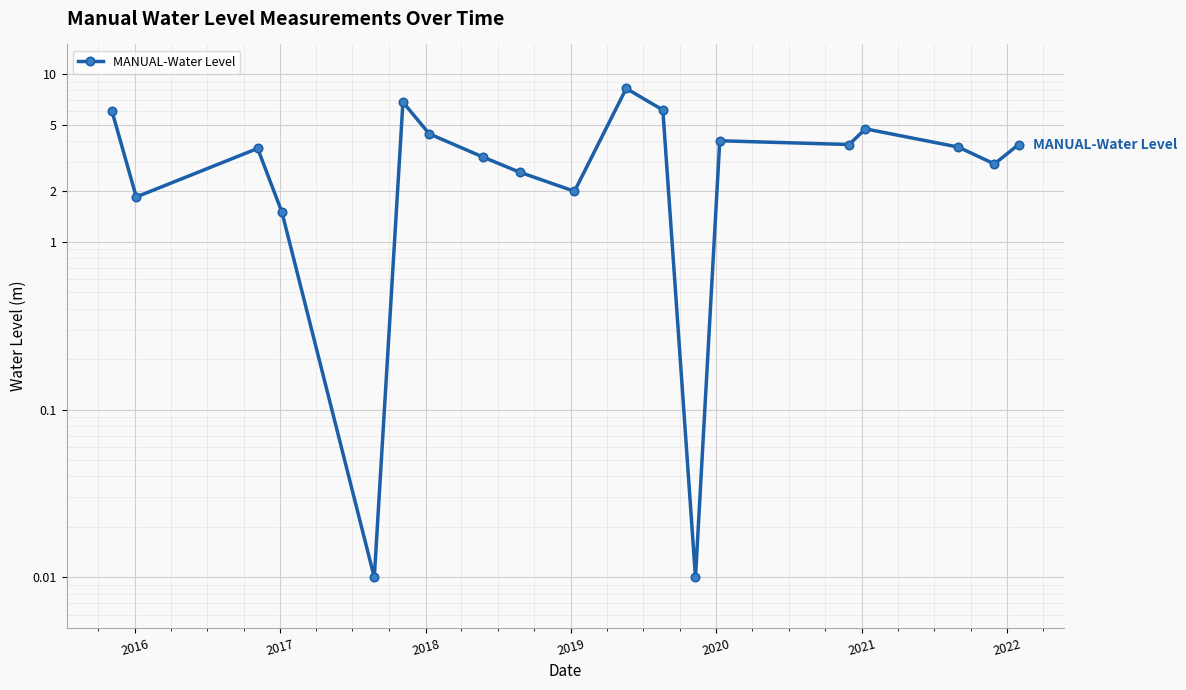

At which category does the data reach its first local valley?

2016